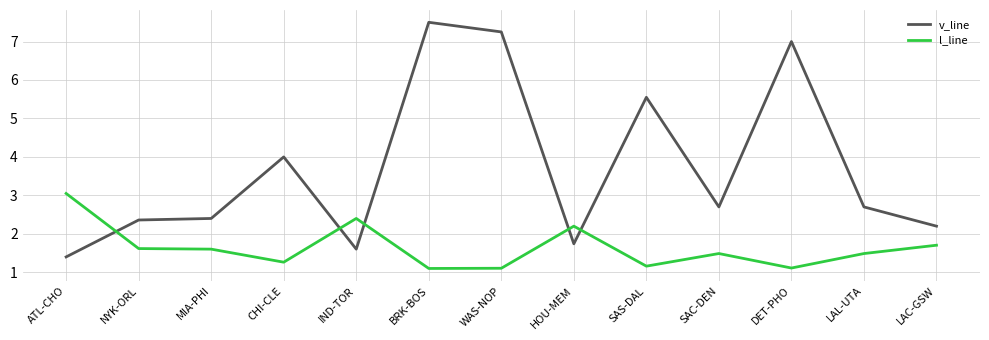

What is the difference between the maximum and minimum values in the v_line series?

6.1